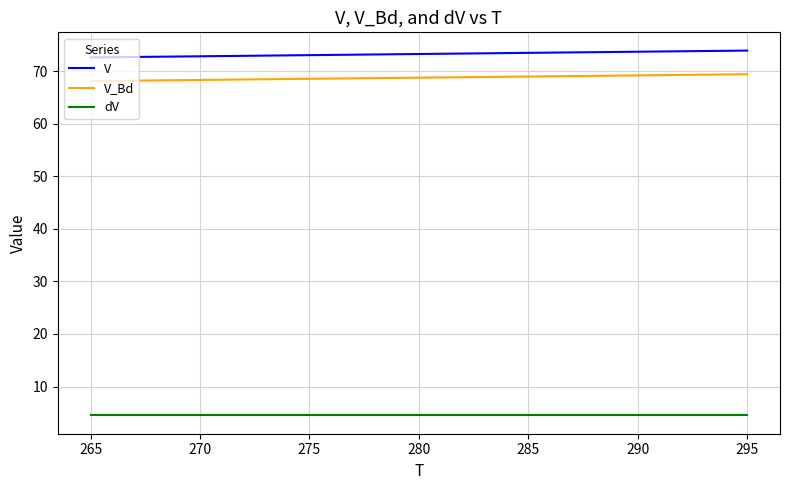

How many distinct data groups are displayed?

3